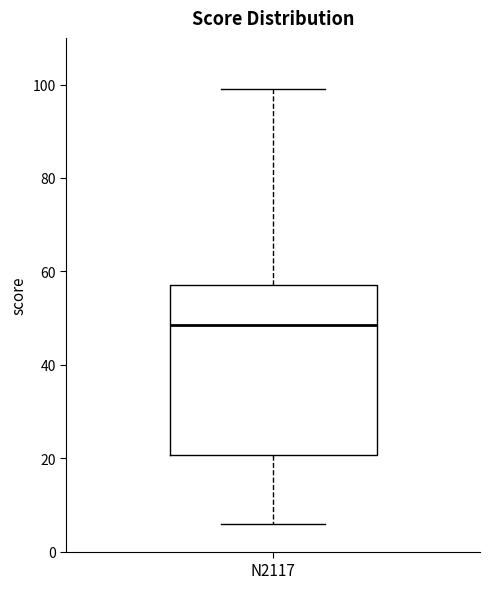

Read this box plot against the y-axis: the position of the median line, the range covered by the box, and the ends of both whiskers. The values are not printed on the chart, so give them approximately, as read against the axis.

median 48, box 20 to 58, whiskers 6 to 100